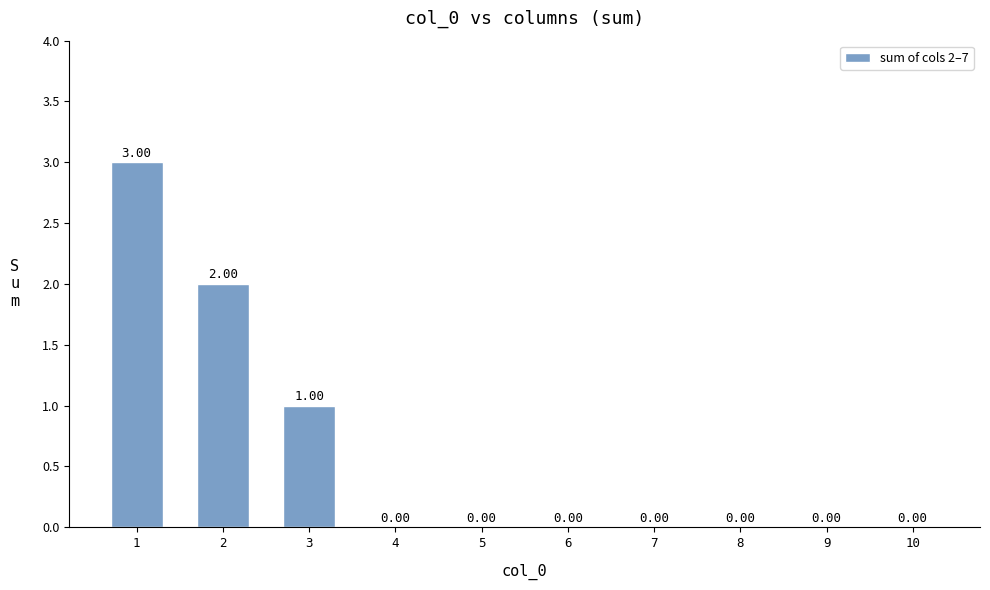

The chart shows a value of 0 at 6. True or false?

True